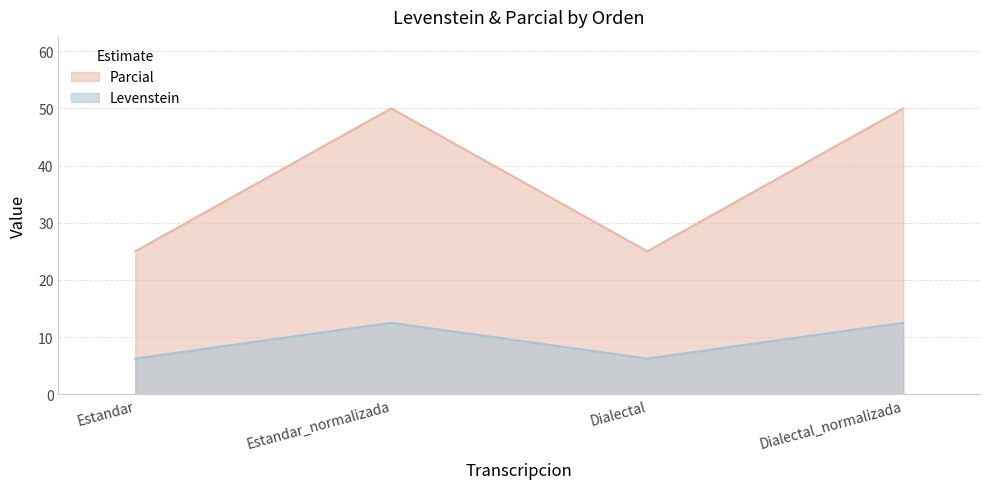

Rank the series by their average value, from highest to lowest.

Parcial, Levenstein